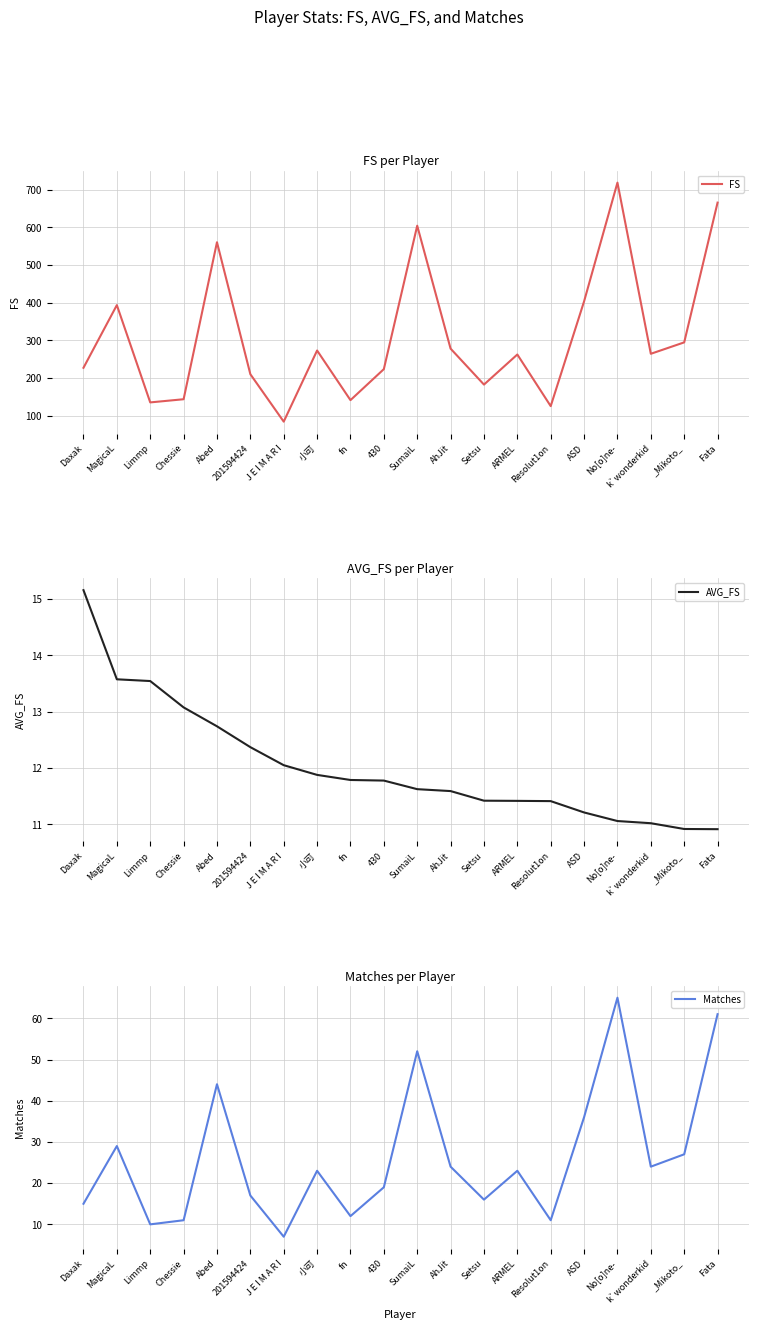

Is it true that AVG_FS equals 18.6 at Resolut1on?

False